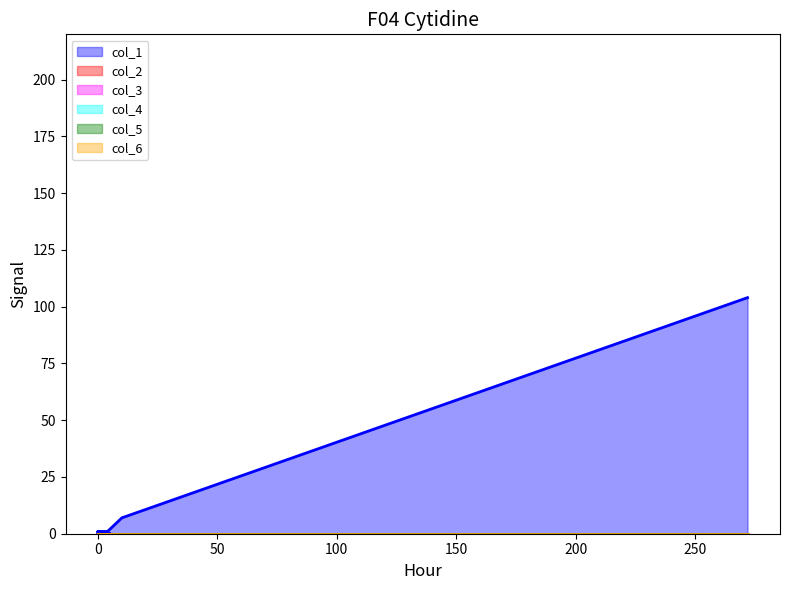

True or false: col_3 and col_5 cross at least once.

False